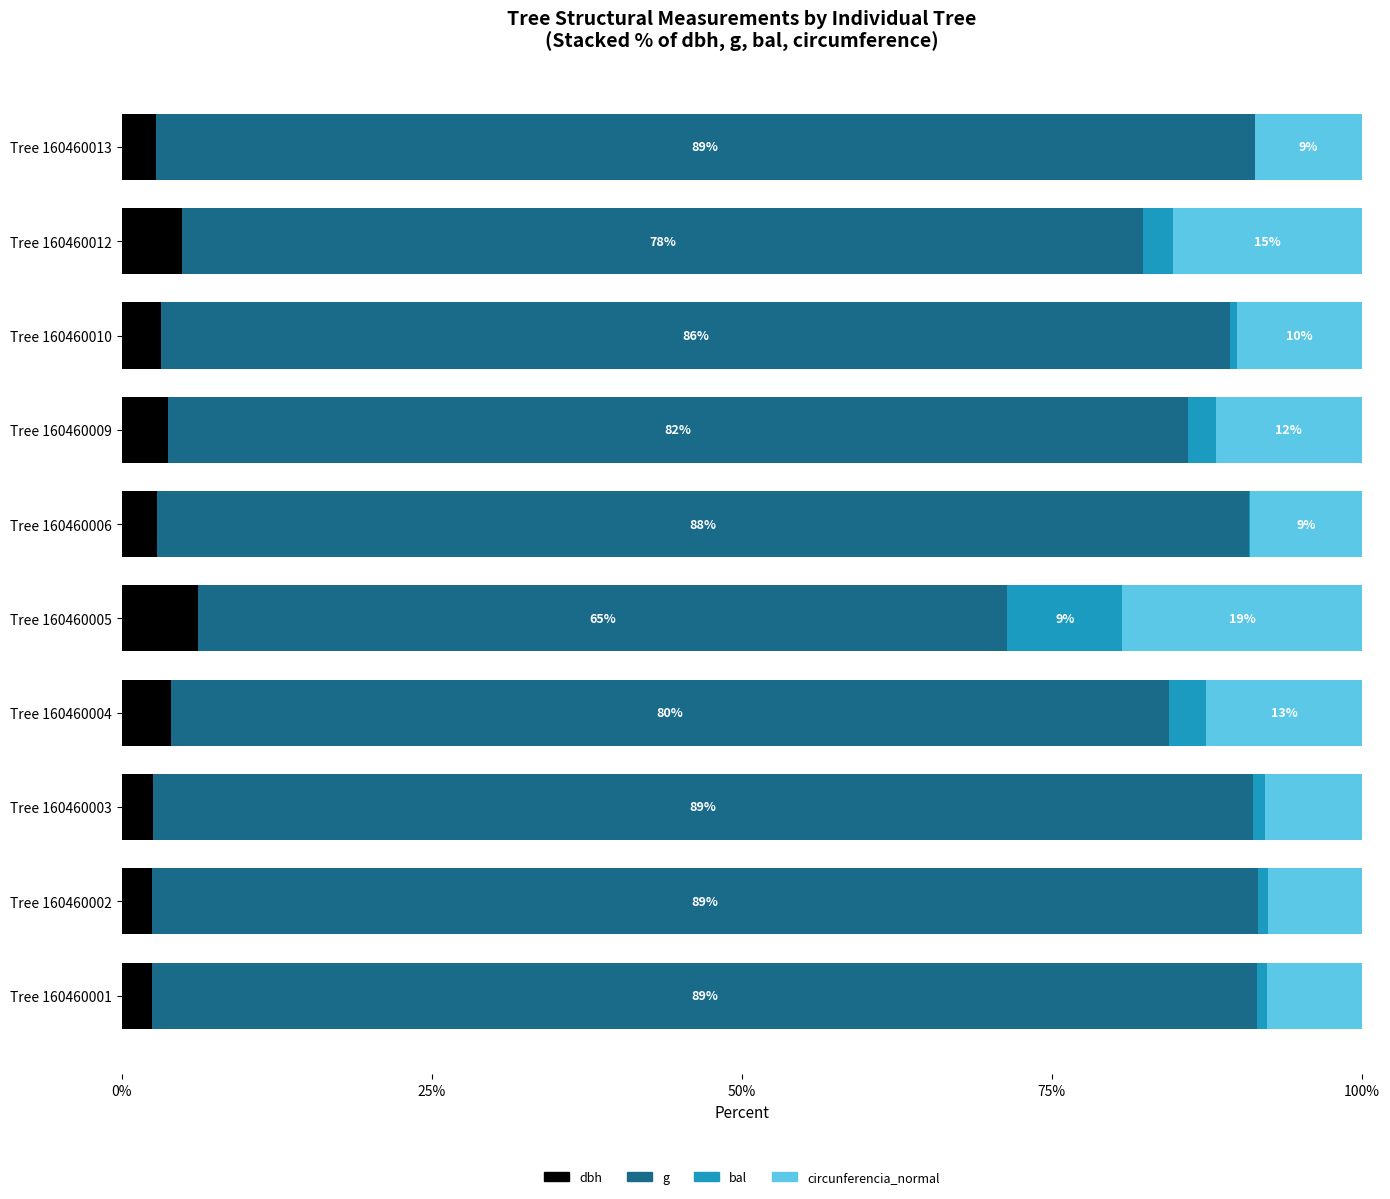

At how many categories does at least one series exceed 34?

10